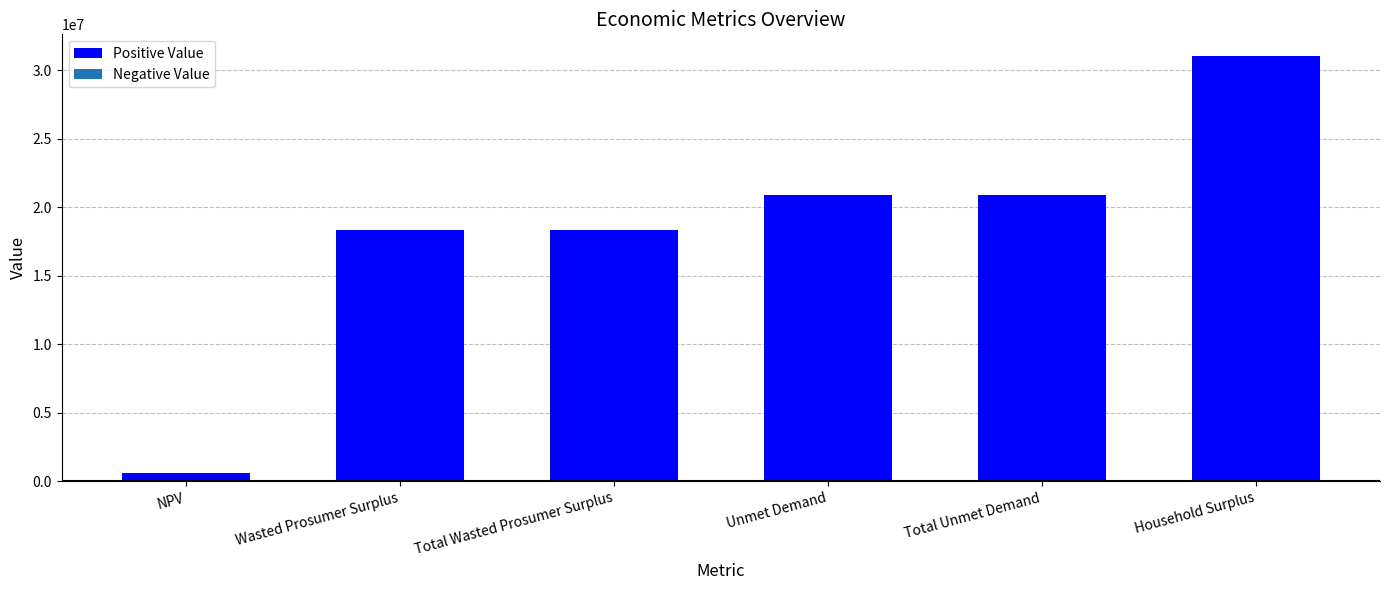

What is the maximum value shown in the chart?

31066526.1